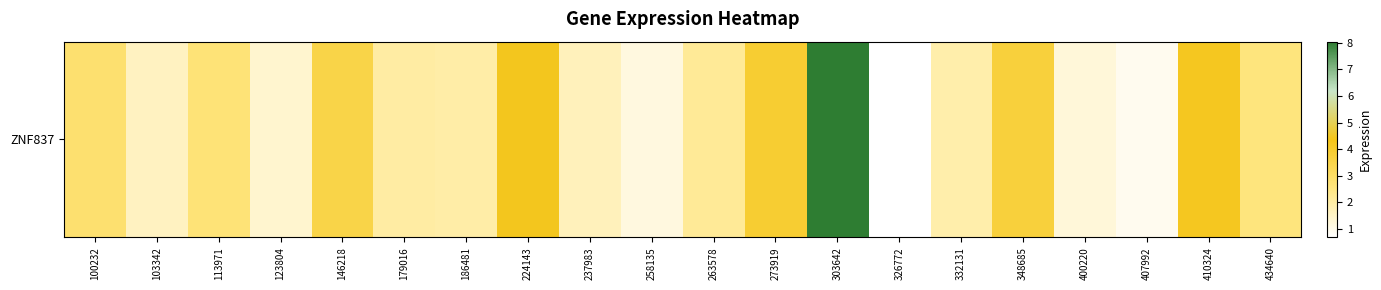

At which category does the chart reach its minimum across all series?

326772